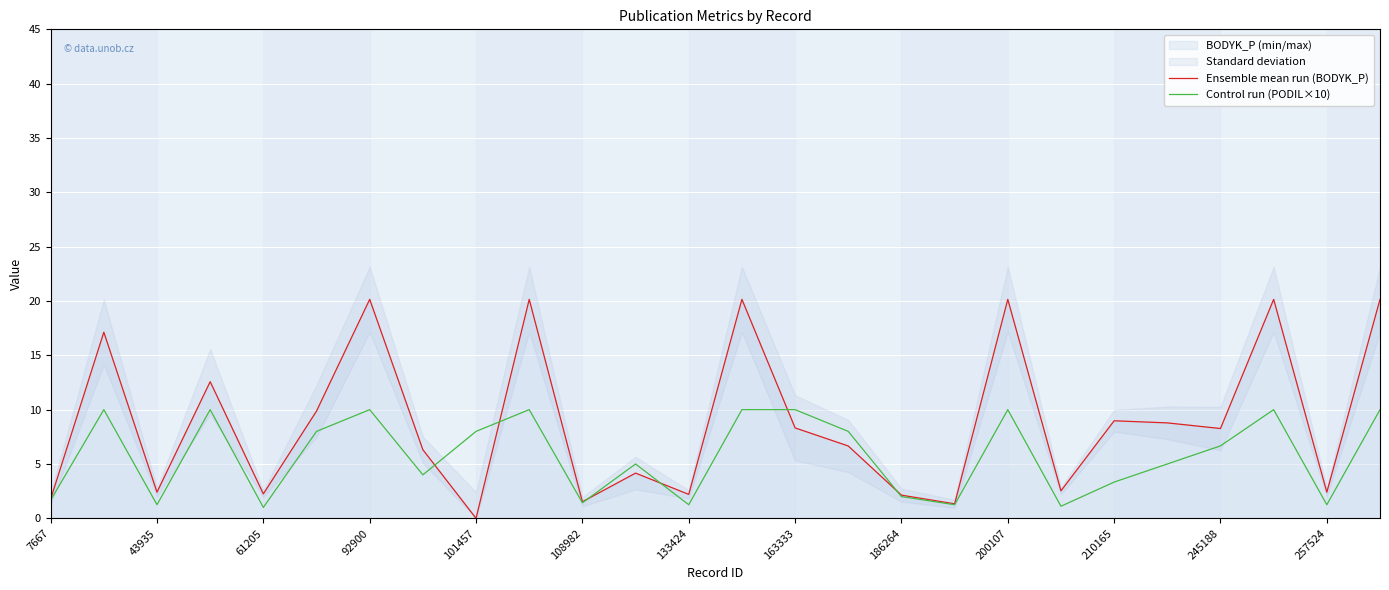

What is the label of the 20th point from the left?

19